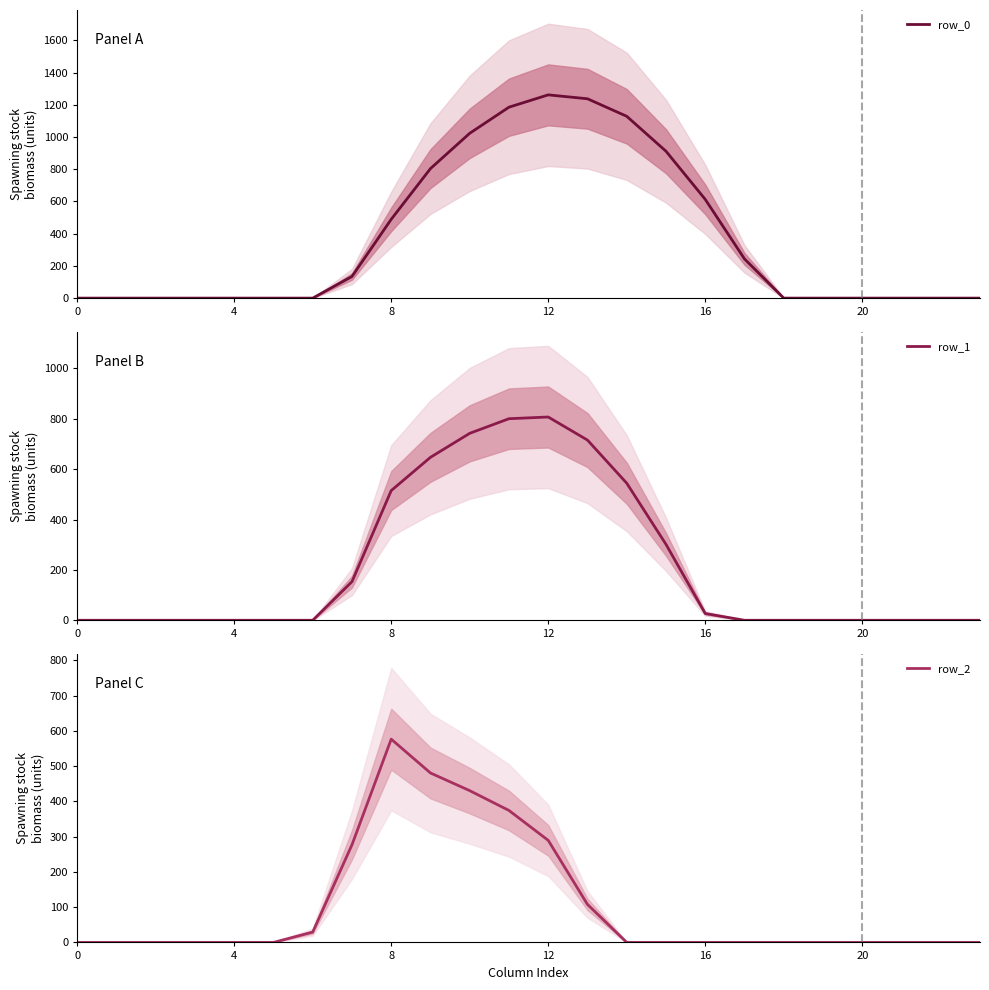

At which label does row_2 reach its peak?

8